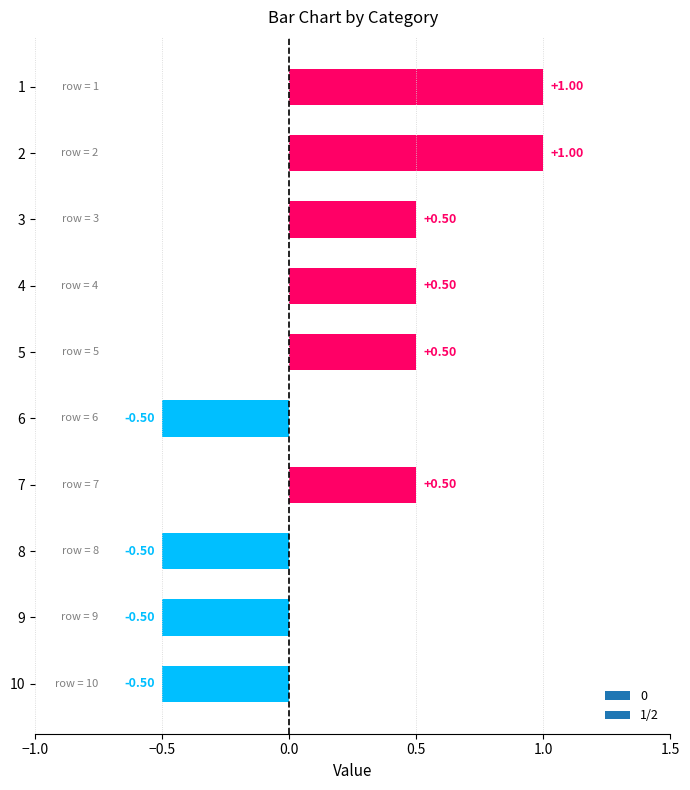

Between 5 and 9, which is larger?

5